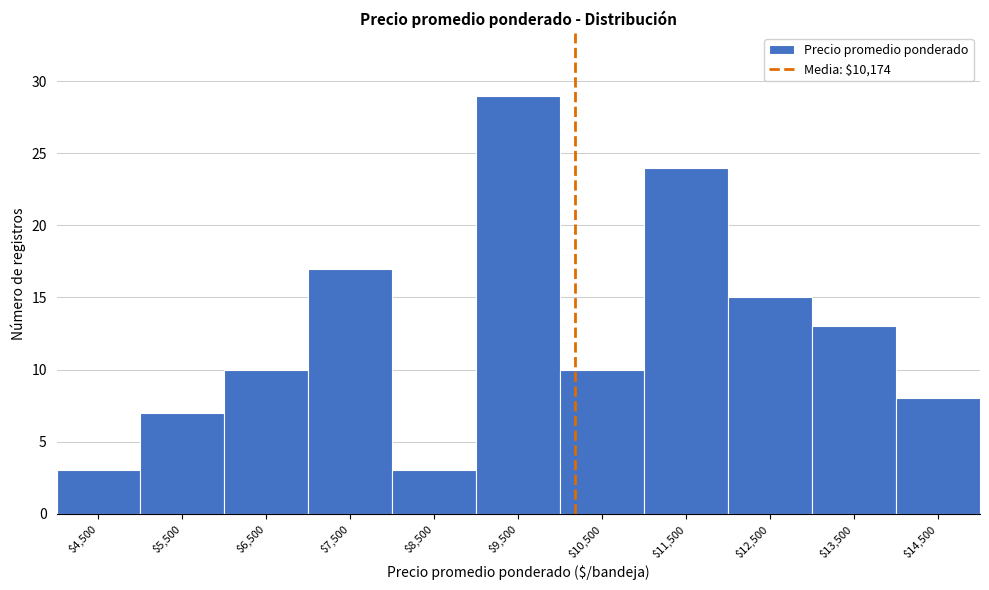

Over which range of the x-axis is the bar tallest?

9000 to 10000